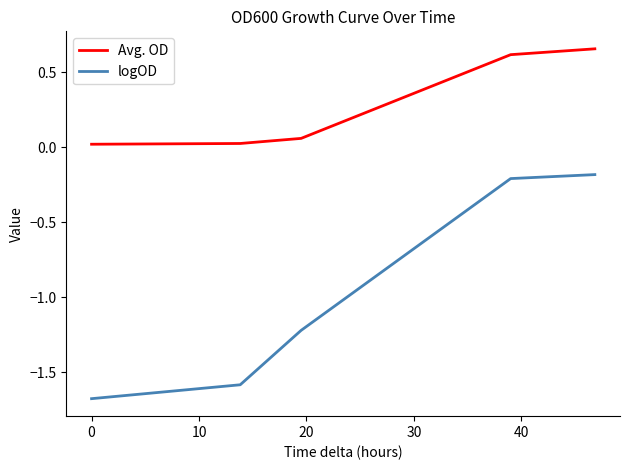

Which series has the largest total across all categories?

Avg. OD